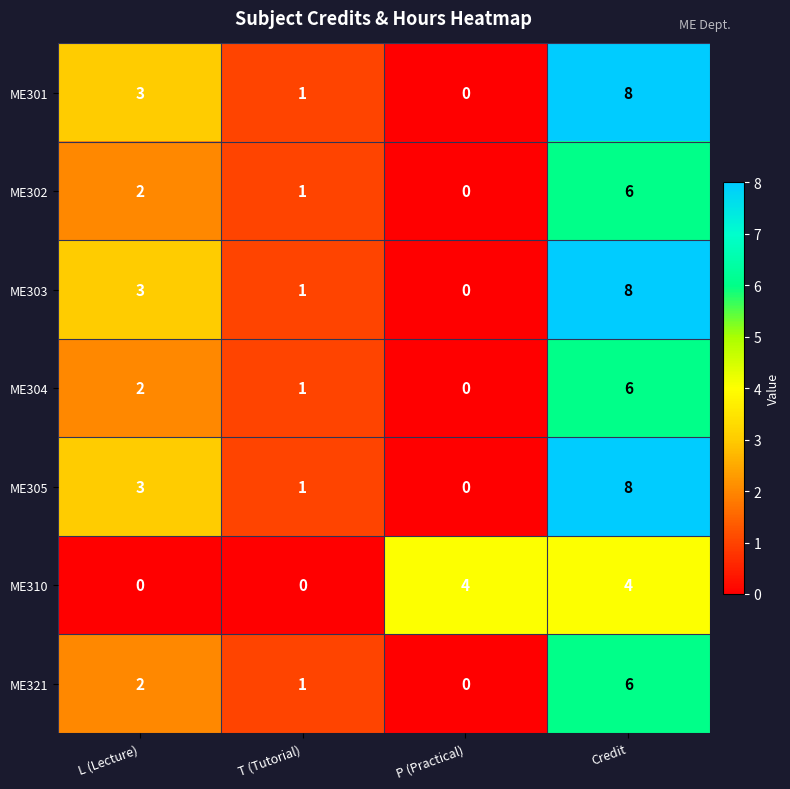

What is the sum of all ME304 values?

9